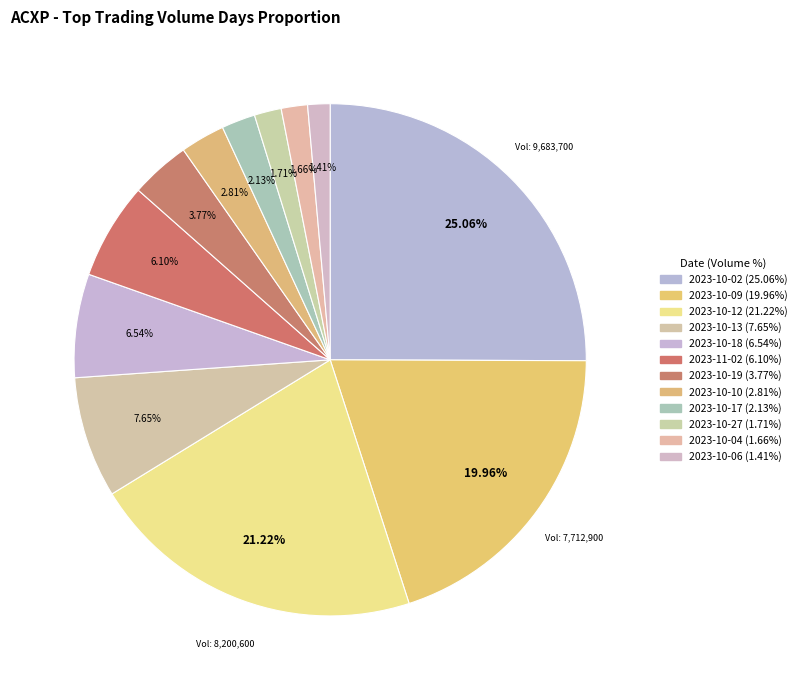

What is the smallest slice in the pie chart?

2023-10-06